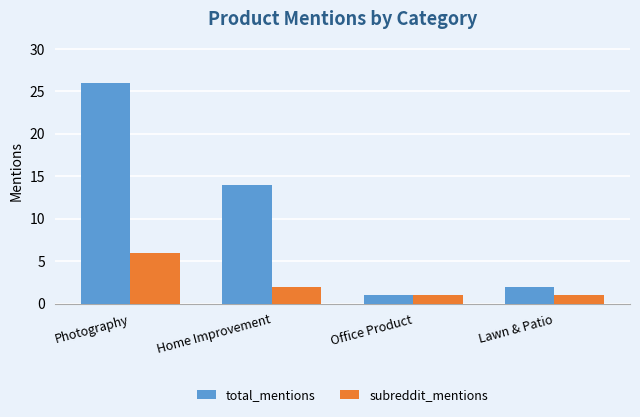

At which category is the sum across all series the highest?

Photography